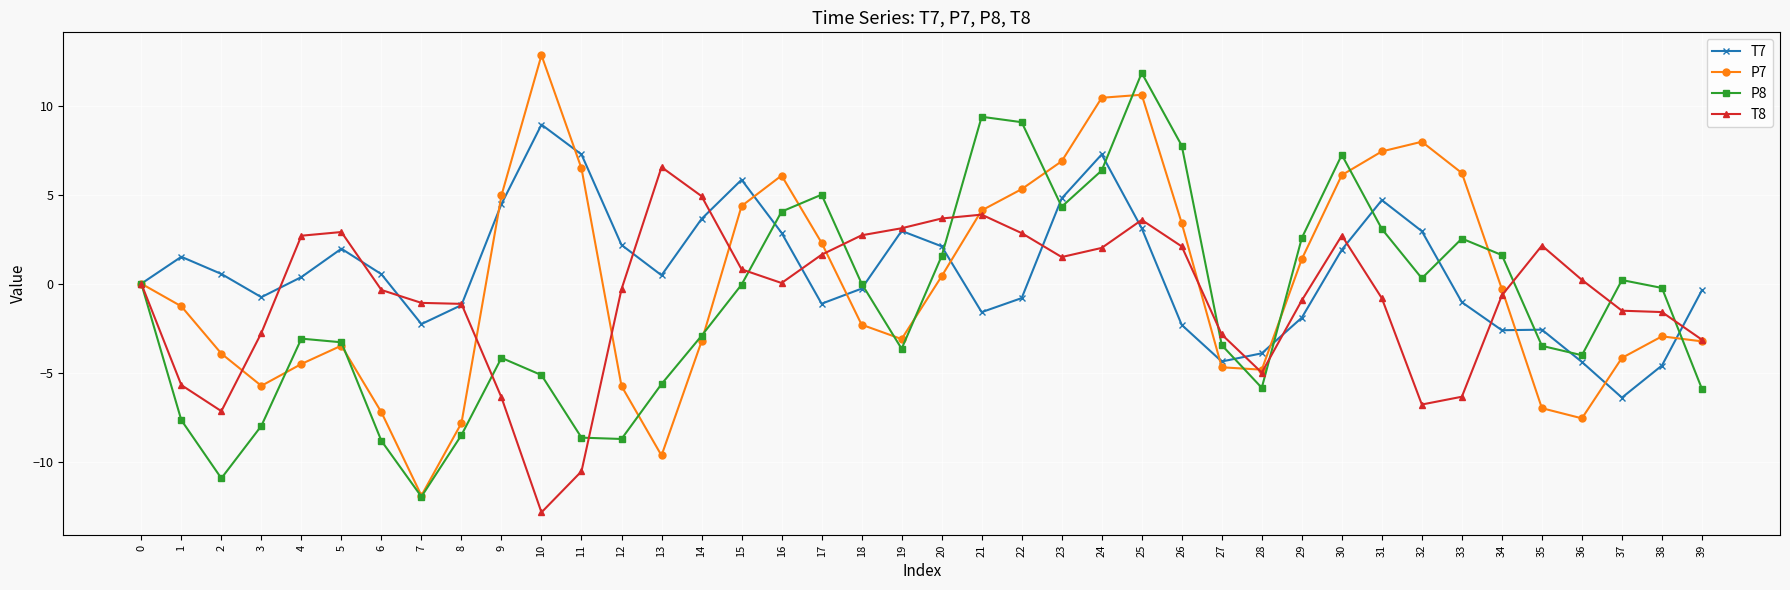

What is the value of the T7 point at the 2nd from the left?

1.5